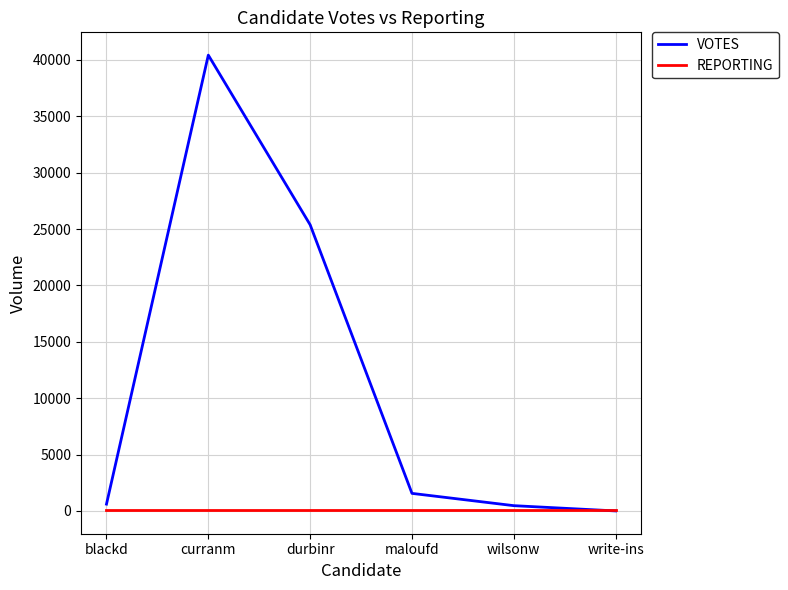

What is the total value across all series at curranm?

40538